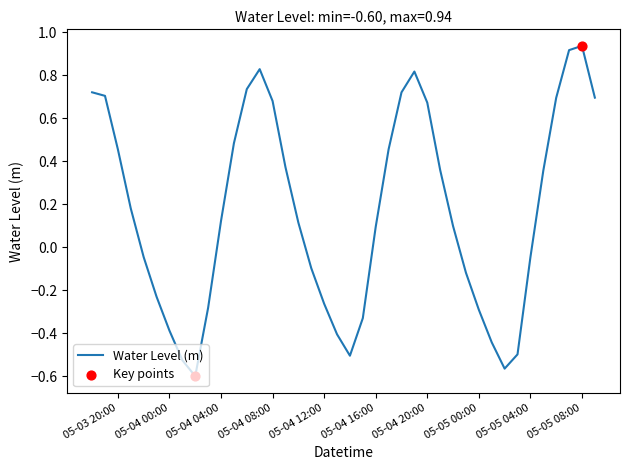

What is the difference between the maximum and minimum values?

1.5